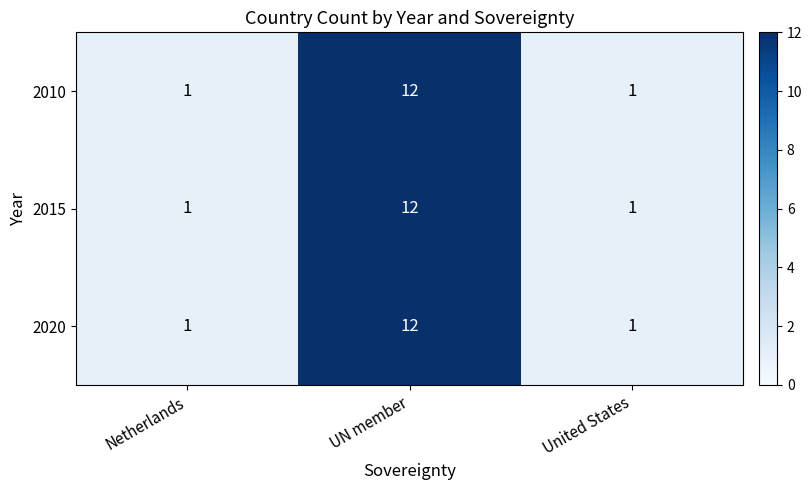

True or false: 2015 has a value of 2 at United States.

False